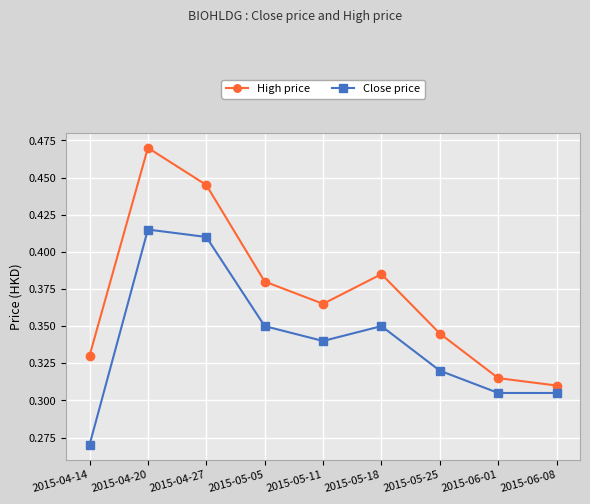

What is the difference between the High price values at 2015-04-14 and 2015-04-20?

0.1